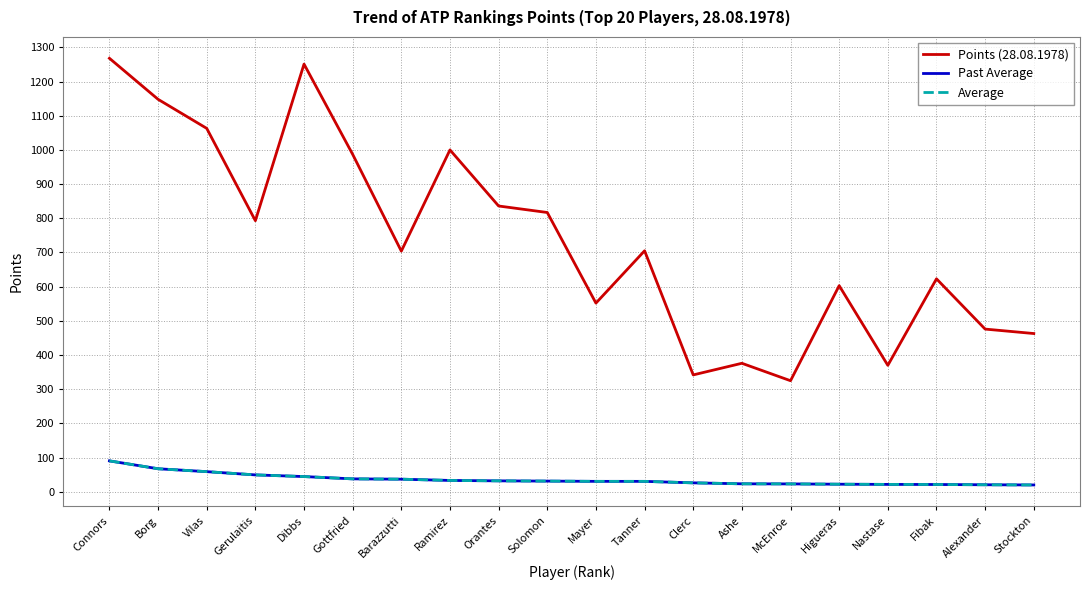

Is it true that Points (28.08.1978) equals 1251.0 at Dibbs?

True